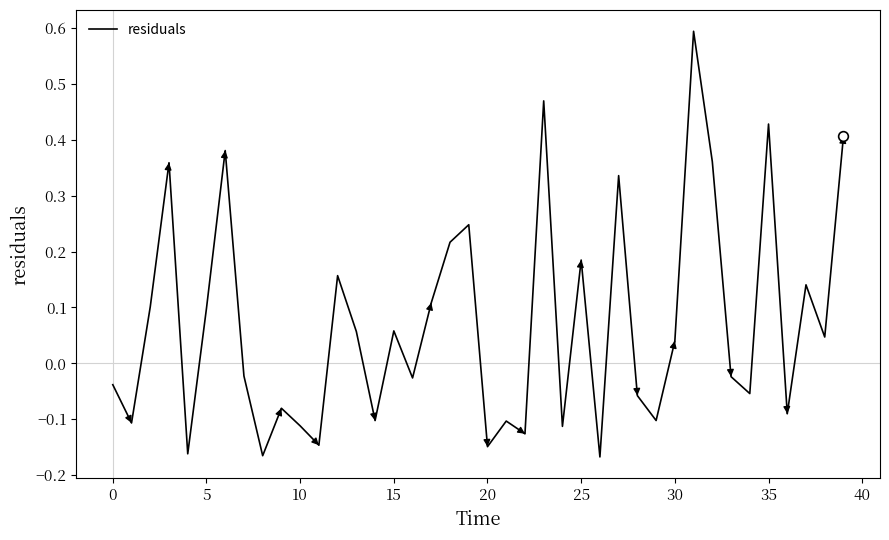

How many series are shown in this chart?

1